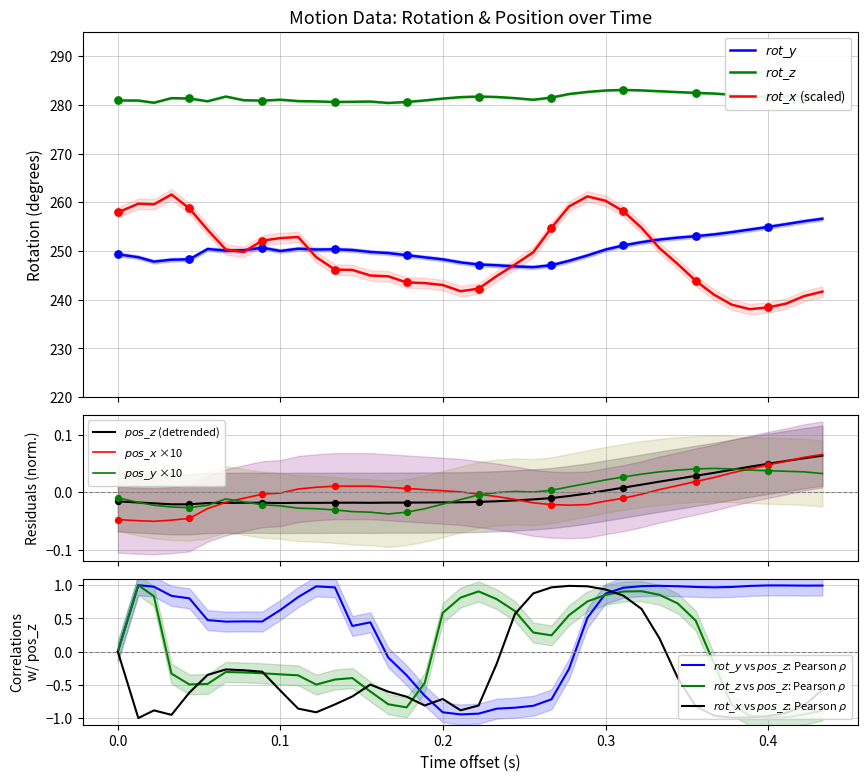

Which series reaches the maximum Y coordinate?

rot_z